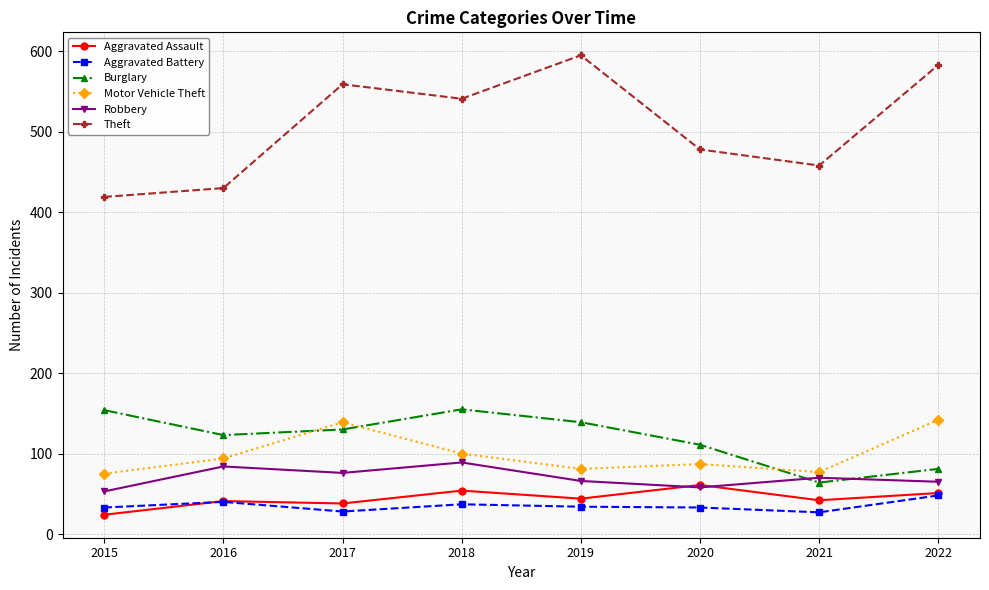

Which category has the highest value in the Aggravated Assault series?

2020